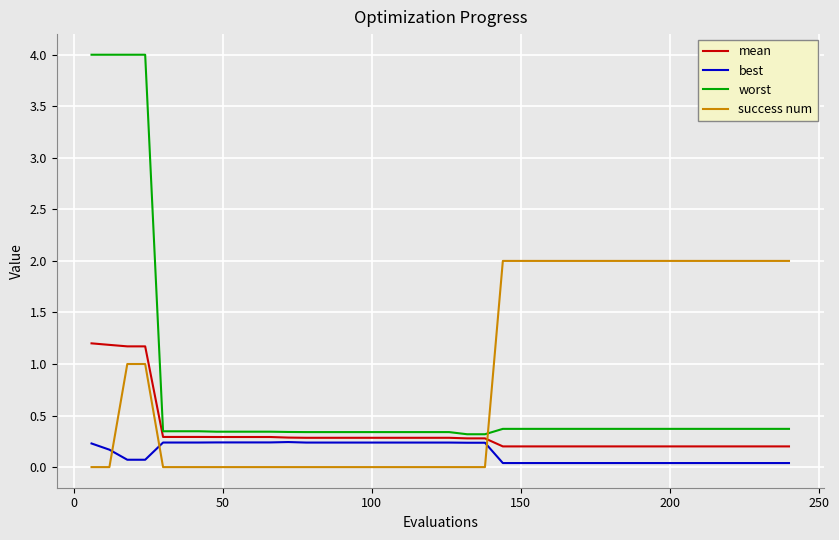

Which series has the largest range (max minus min)?

worst